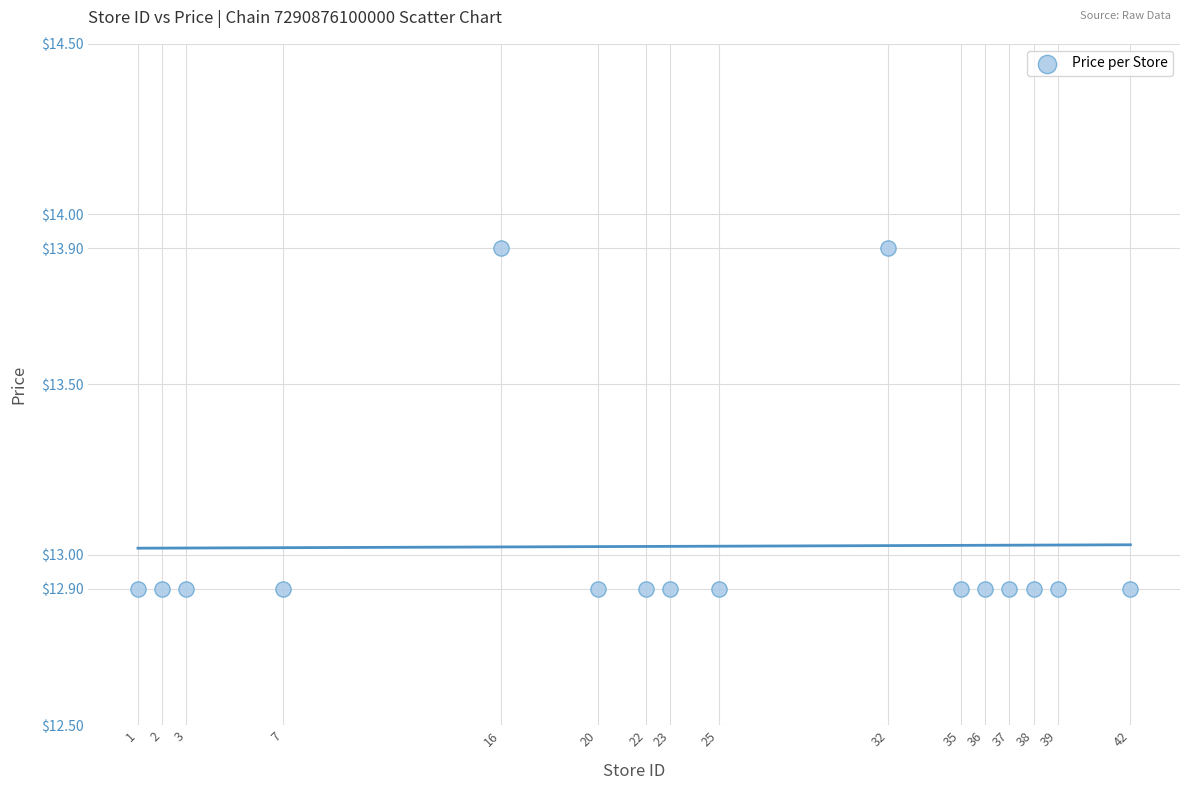

What is the range of X values (max minus min)?

41.0